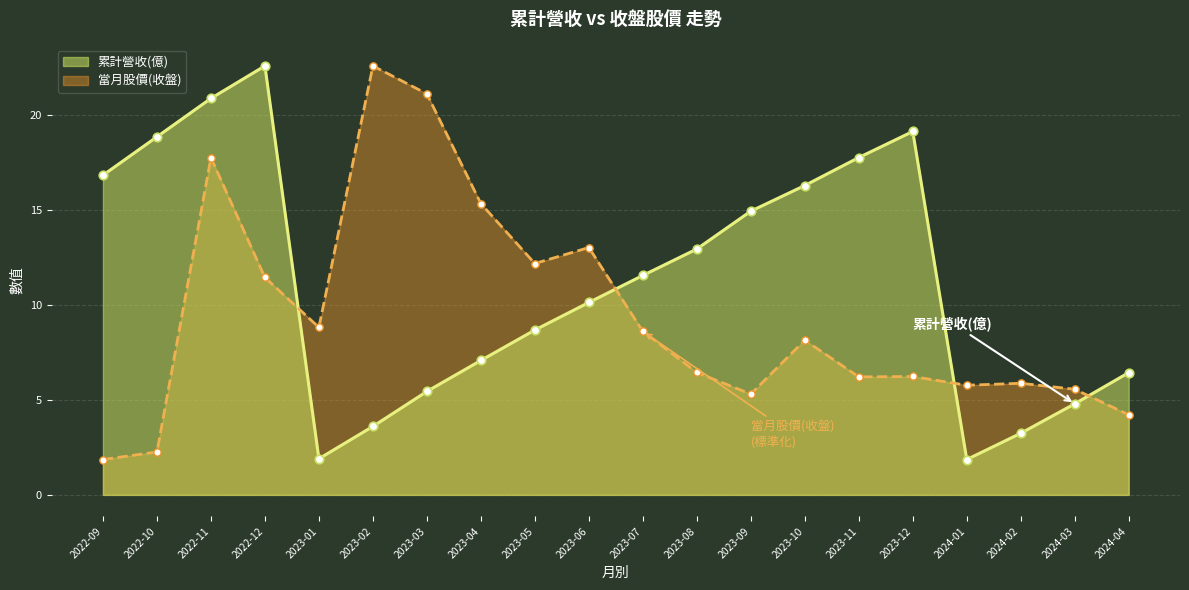

Which series reaches the maximum Y coordinate?

累計營收(億)